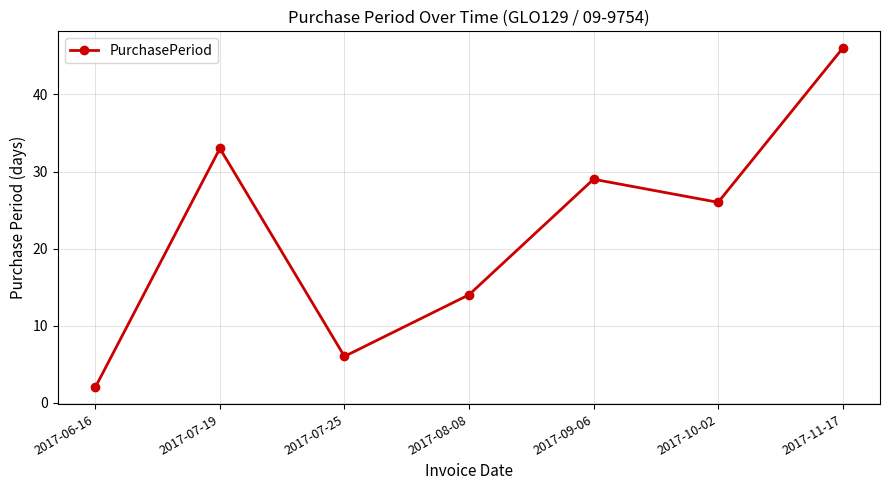

The value at 2017-10-02 is 26. True or false?

True